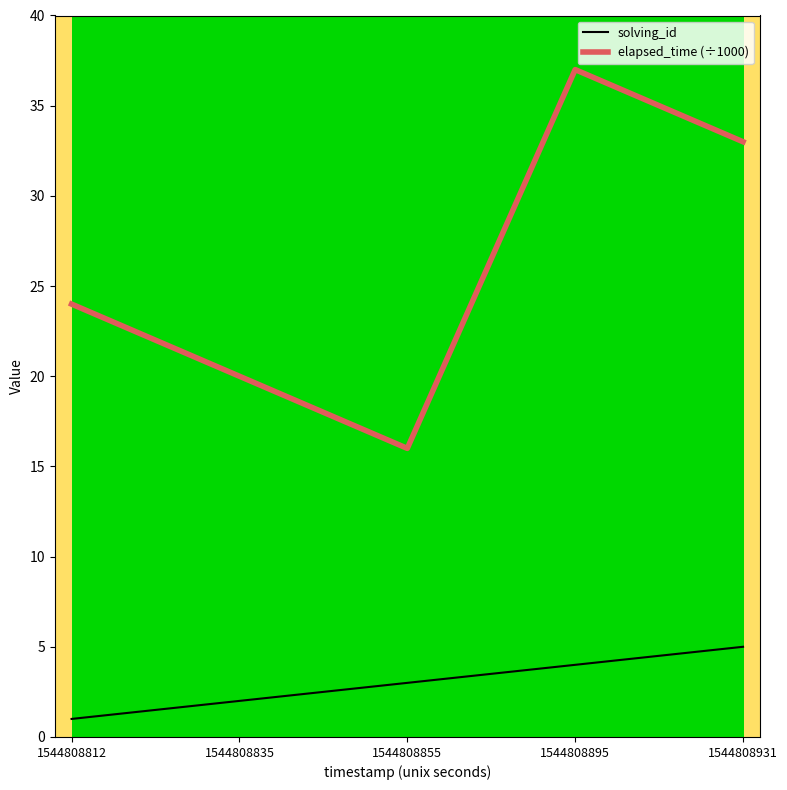

Which series has the largest range (max minus min)?

elapsed_time (÷1000)